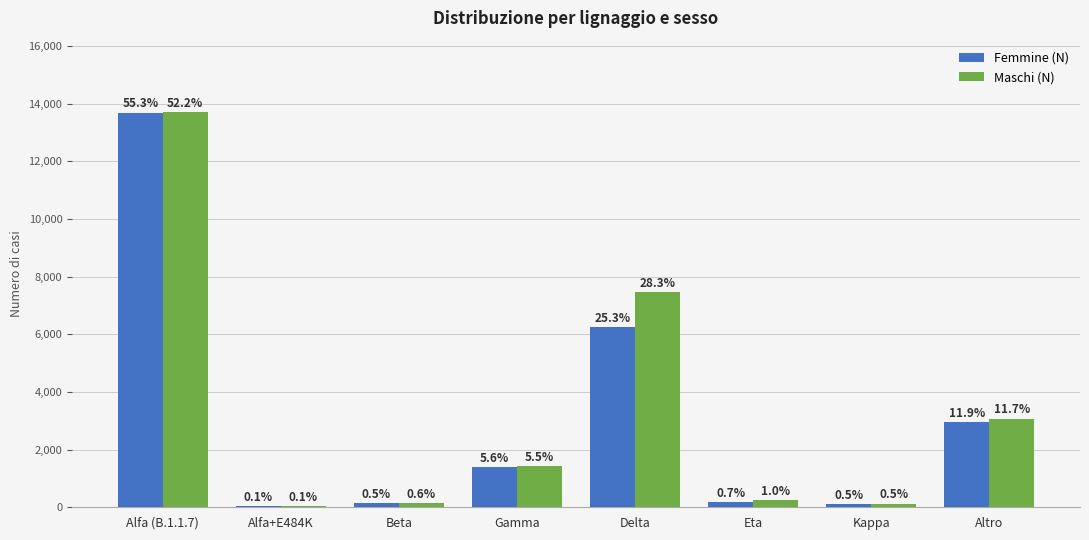

What is the approximate value of Maschi (N) at Gamma, to the nearest 100?

1400